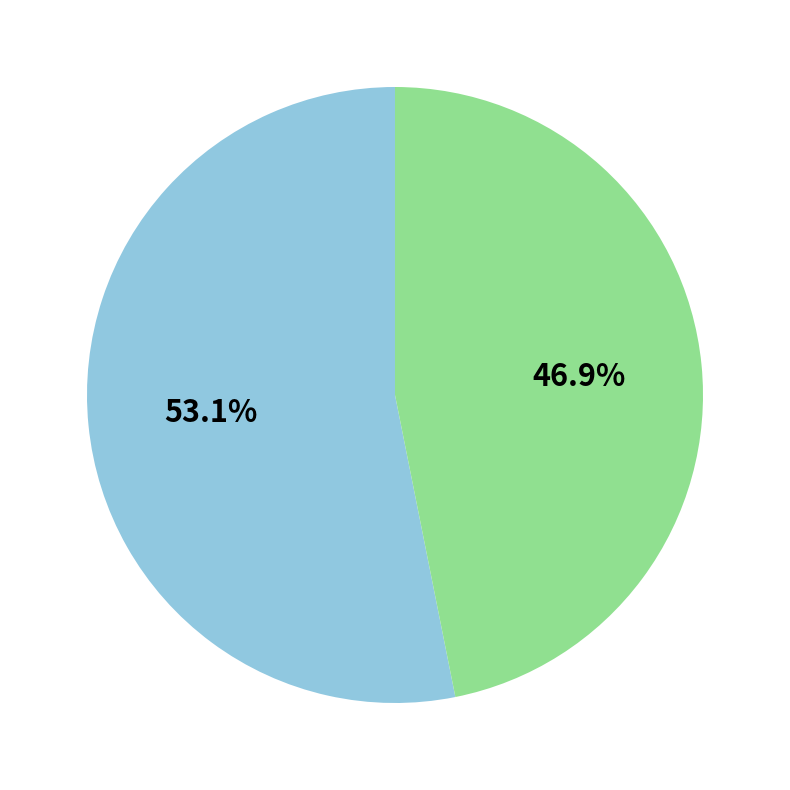

Is there any slice that represents more than half of the pie?

Yes